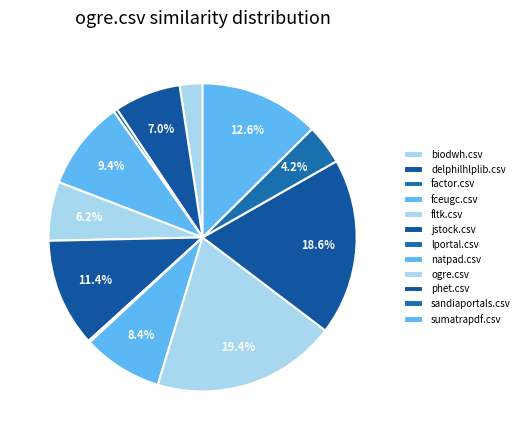

Rank the categories by value from lowest to highest.

lportal.csv, factor.csv, biodwh.csv, sandiaportals.csv, fltk.csv, delphilhlplib.csv, natpad.csv, fceugc.csv, jstock.csv, sumatrapdf.csv, phet.csv, ogre.csv